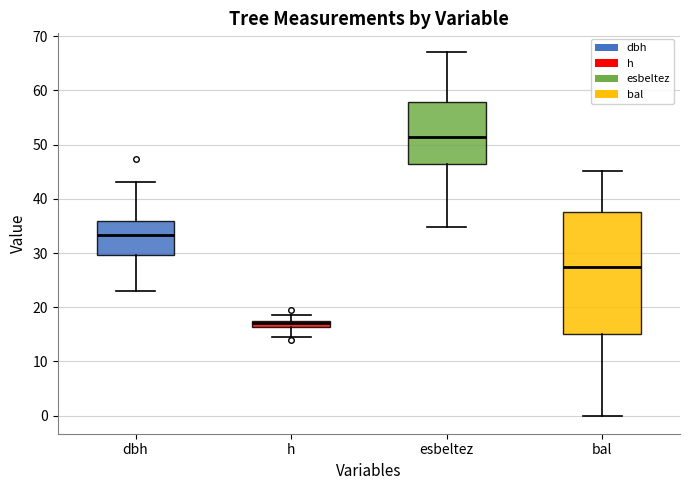

Which box has the lowest median line?

h